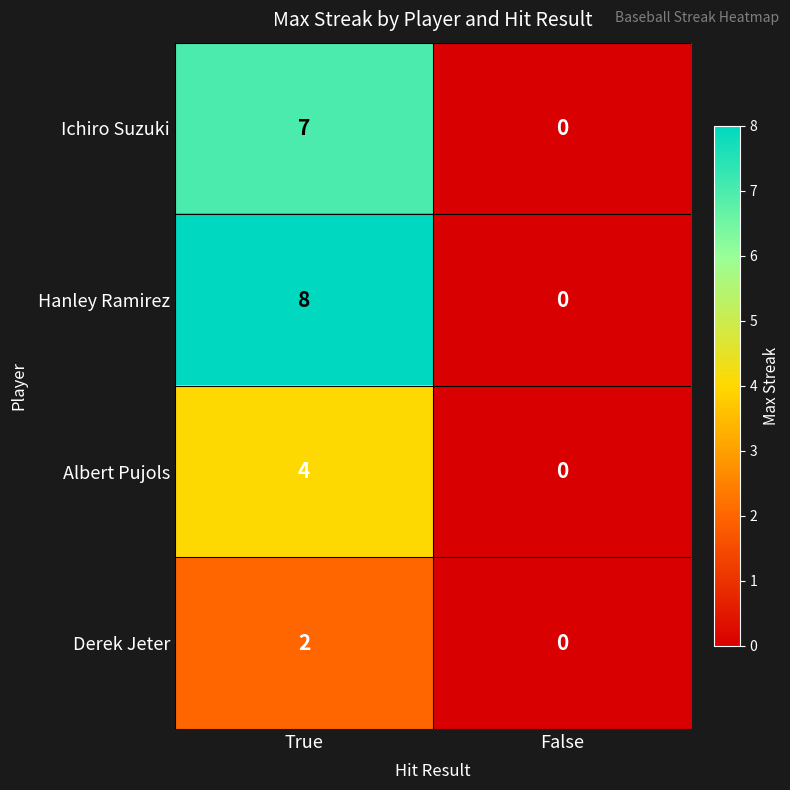

Read the Hanley Ramirez value at True.

8